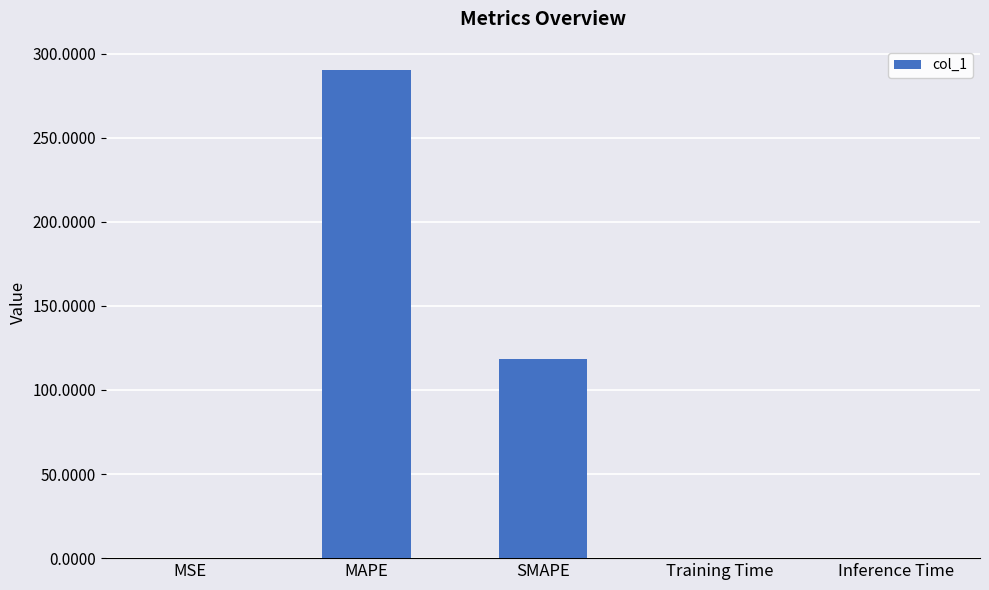

What is the change in value from SMAPE to Inference Time?

-118.4